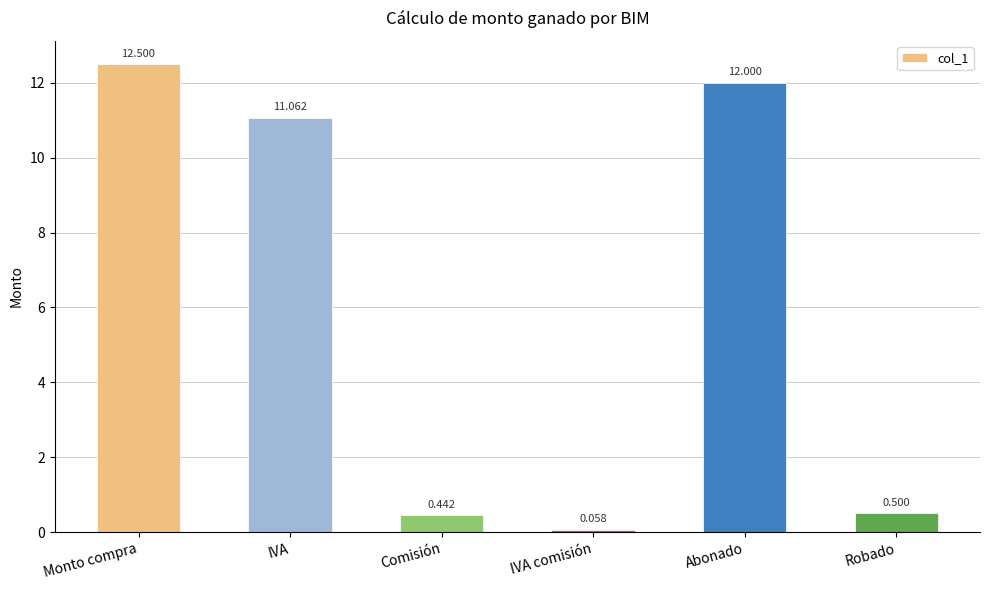

How many bars are there in total?

6